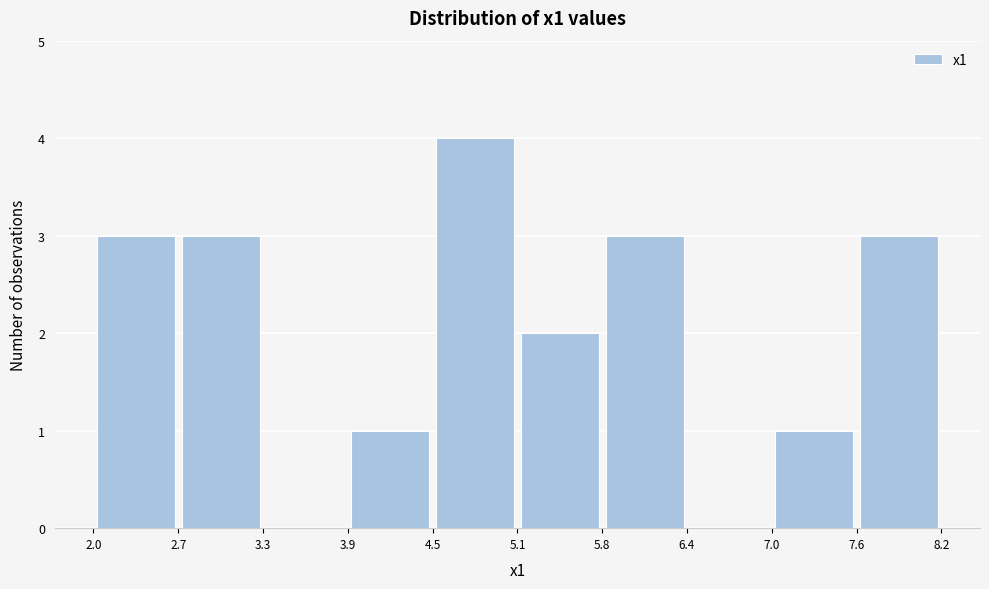

Reading left to right, list every bar in this chart as the range it spans on the x-axis followed by its height. The values are not printed on the chart, so give them approximately, as read against the axis.

2.0 to 2.7: 3
2.7 to 3.3: 3
3.3 to 3.9: 0
3.9 to 4.5: 1
4.5 to 5.1: 4
5.1 to 5.8: 2
5.8 to 6.4: 3
6.4 to 7.0: 0
7.0 to 7.6: 1
7.6 to 8.2: 3